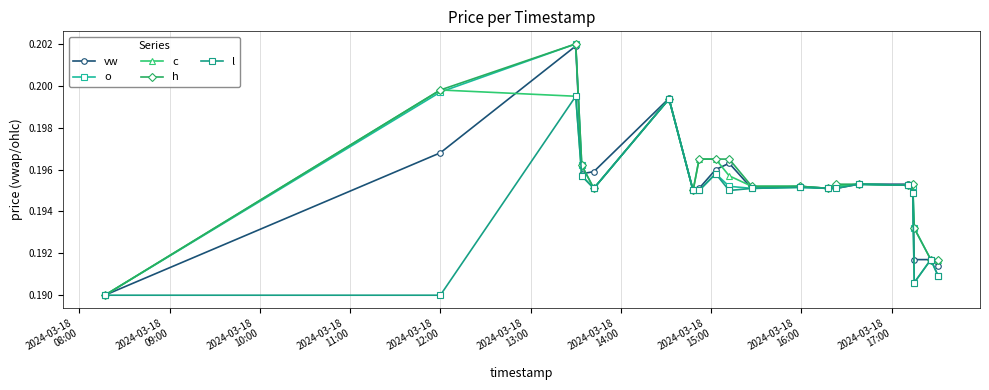

What is the minimum value for l?

0.2